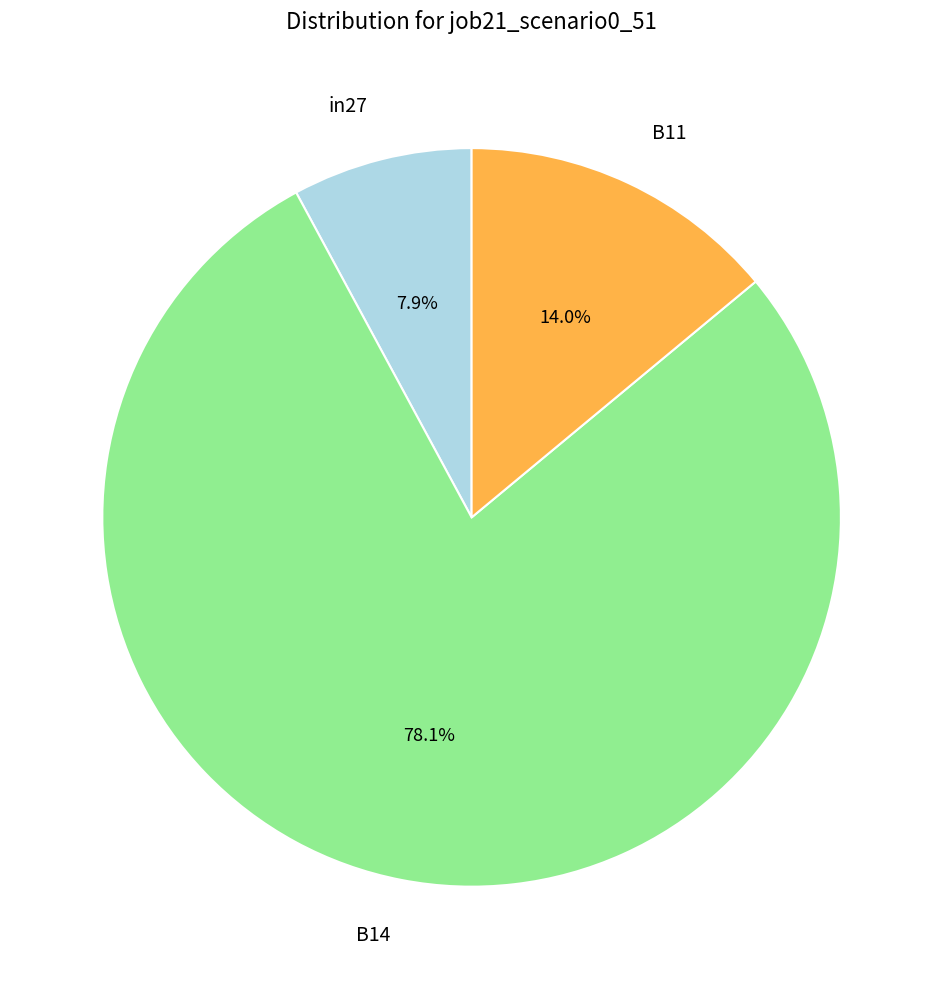

What portion of the pie excludes in27?

92.1%